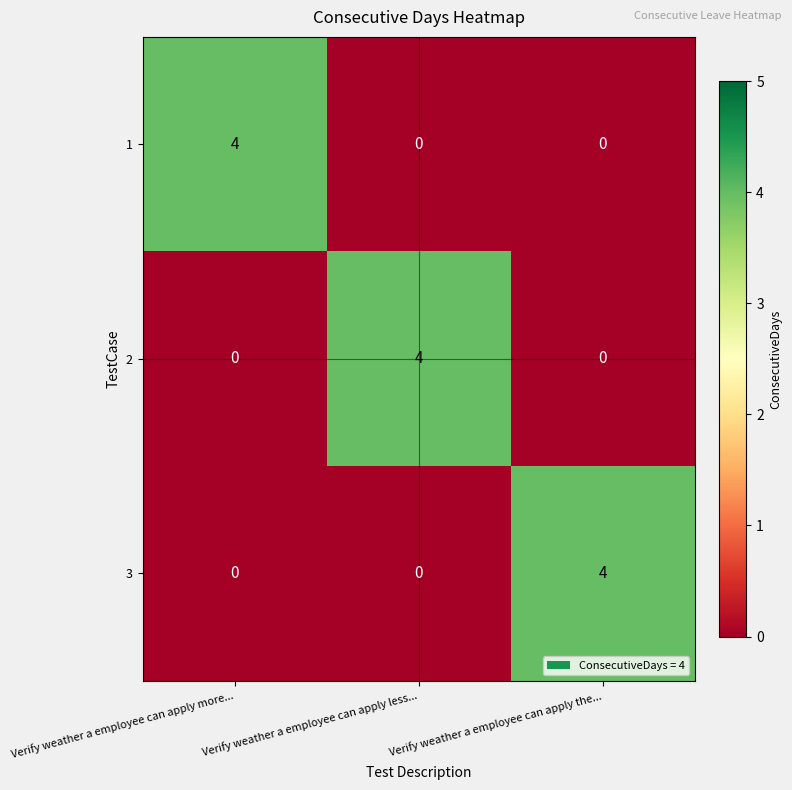

What is the difference between the highest and lowest values at Verify weather a employee can apply the...?

4